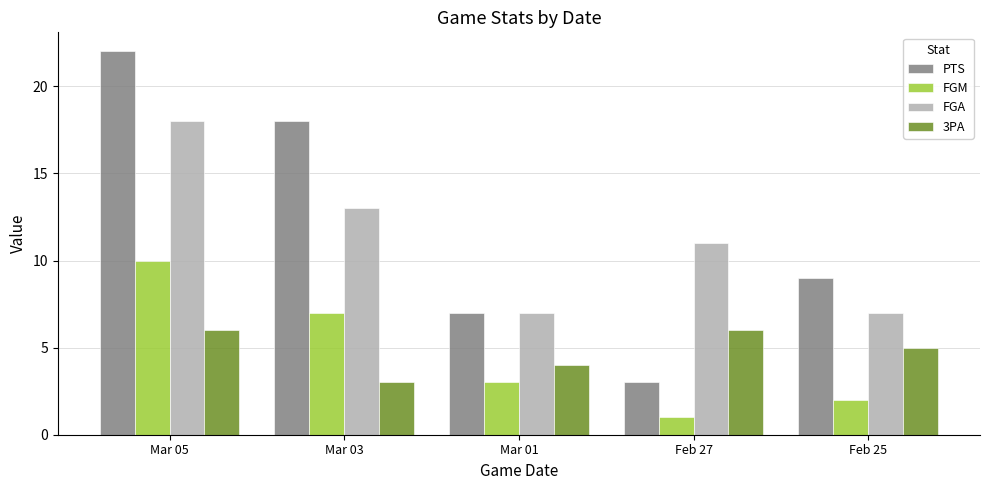

At which label does PTS reach its minimum?

Feb 27